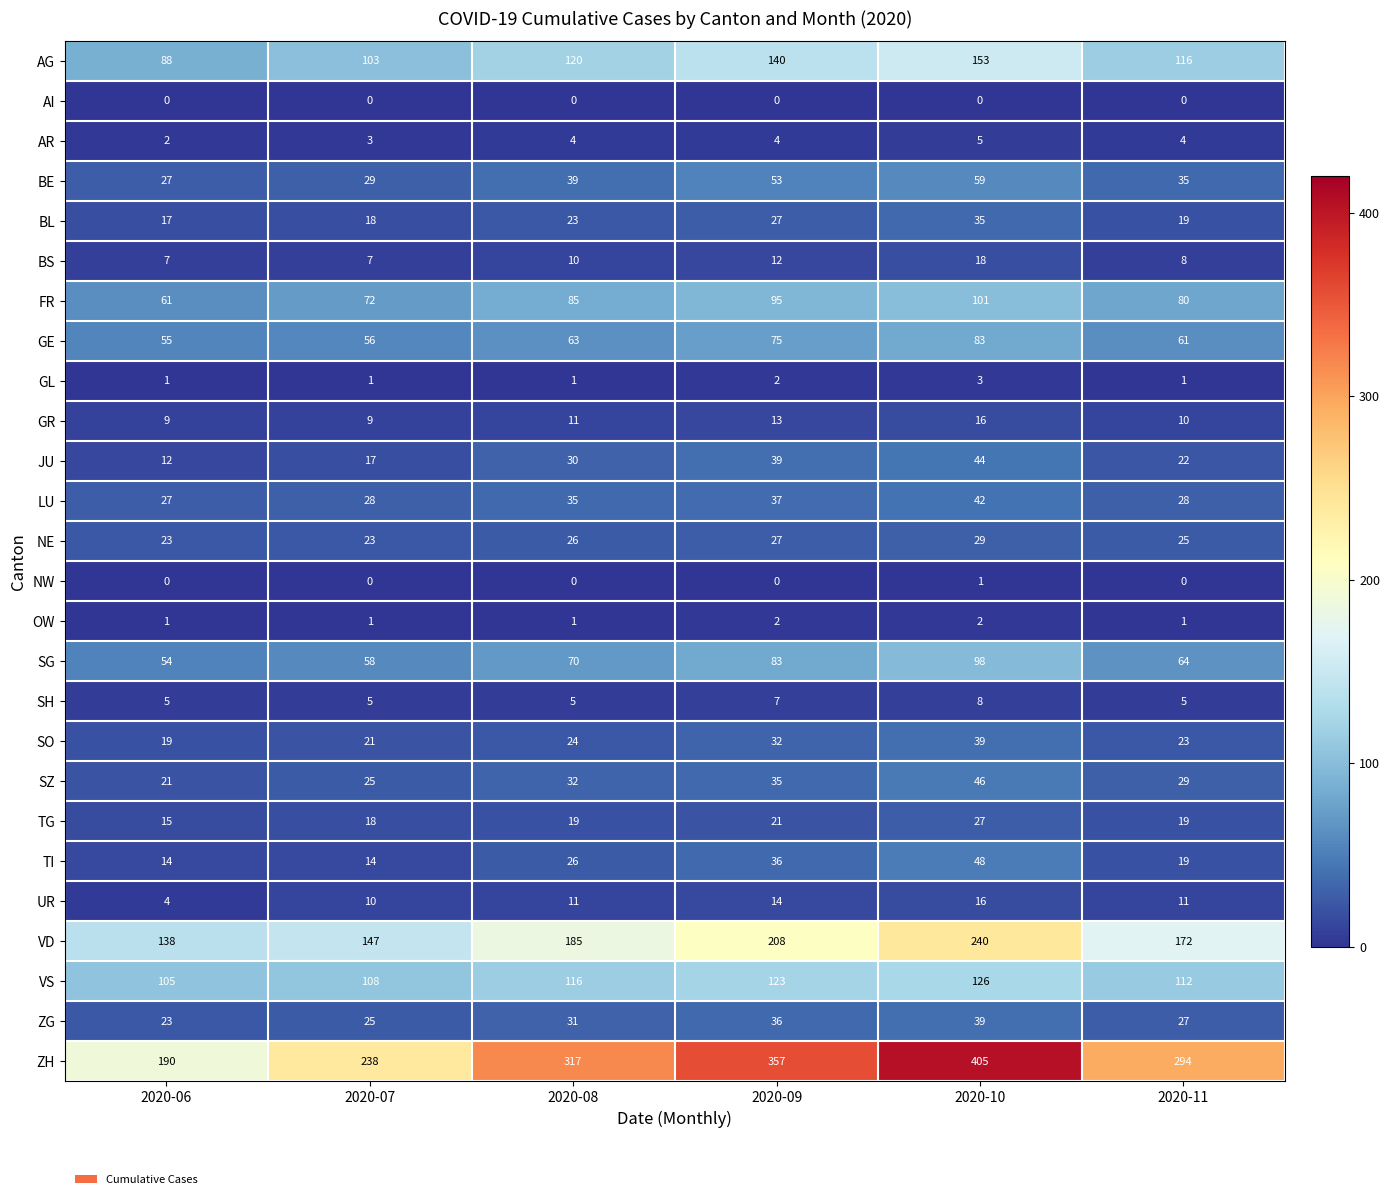

What is the greatest value displayed?

405